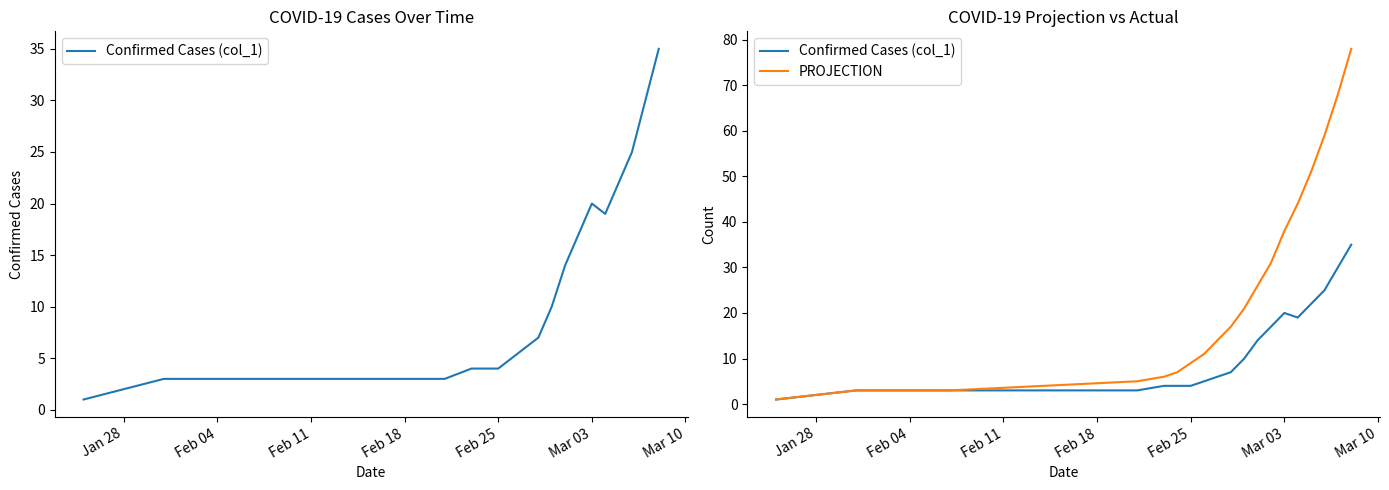

What is the label of the 16th point from the right?

Feb 25